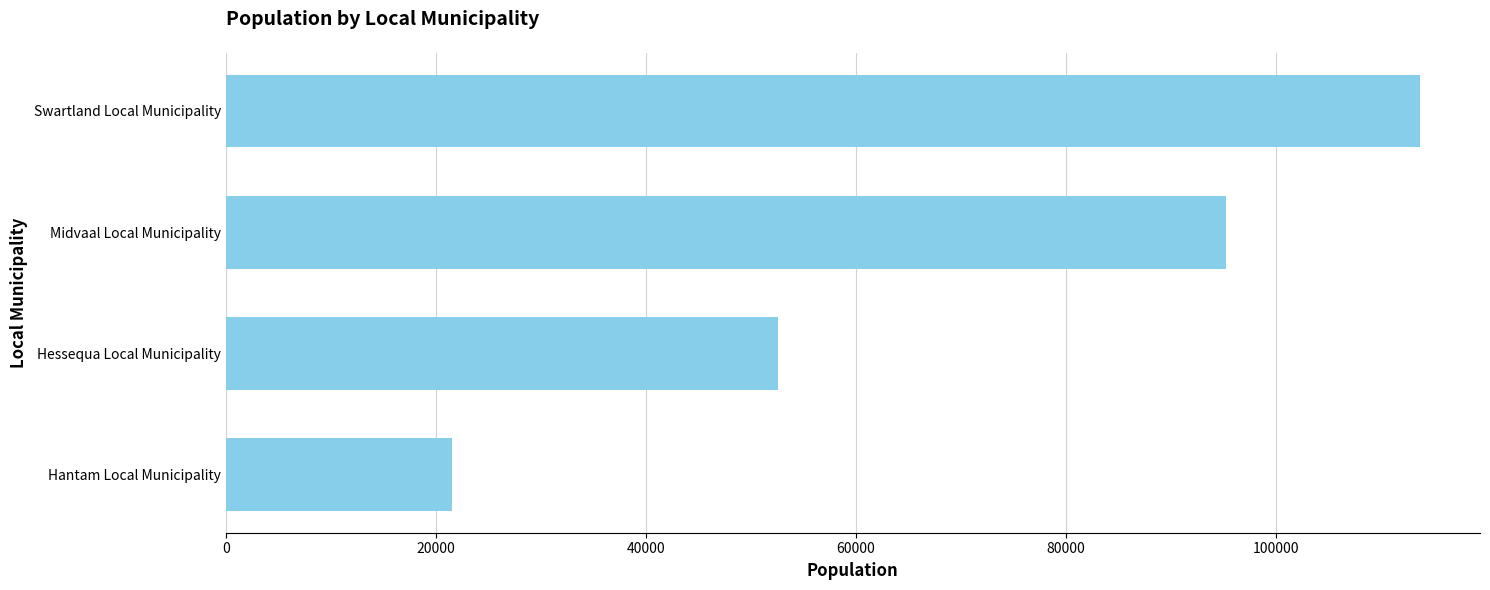

What is the sum of all values?

283283